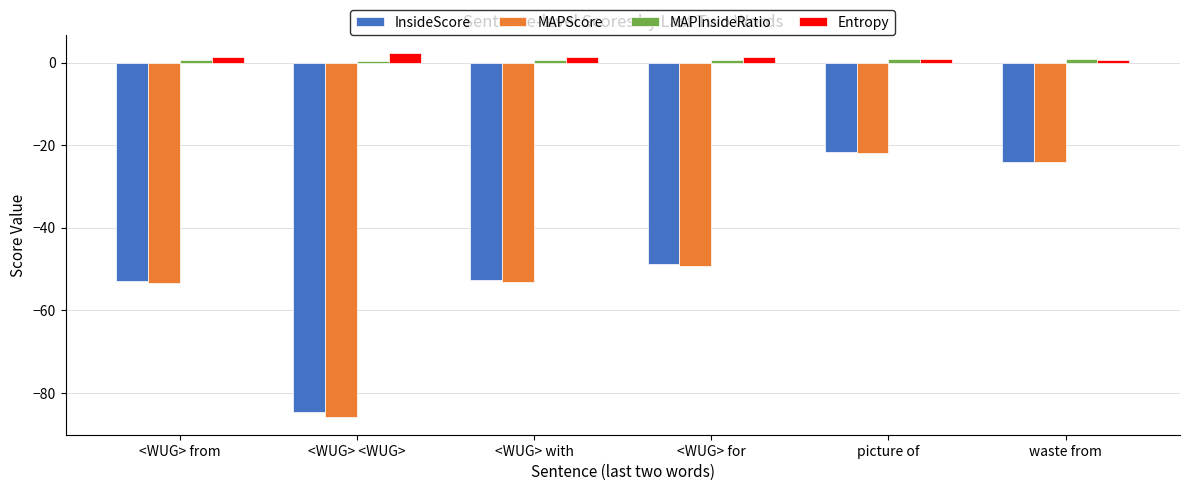

Which series has the largest range (max minus min)?

MAPScore